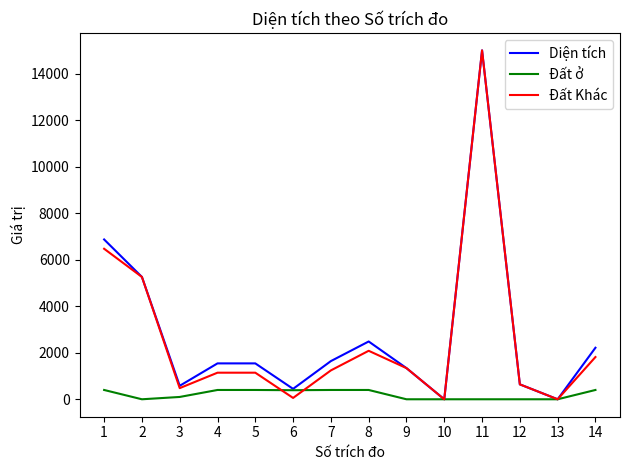

What is the spread (max minus min) of values at 12?

641.2